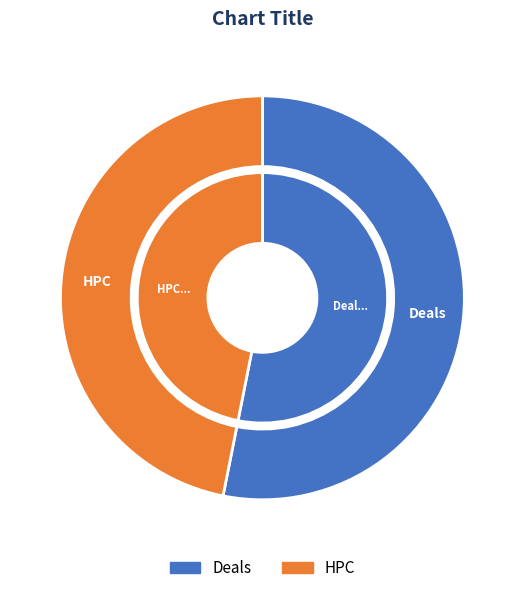

Which slice represents more than half of the pie?

Deals